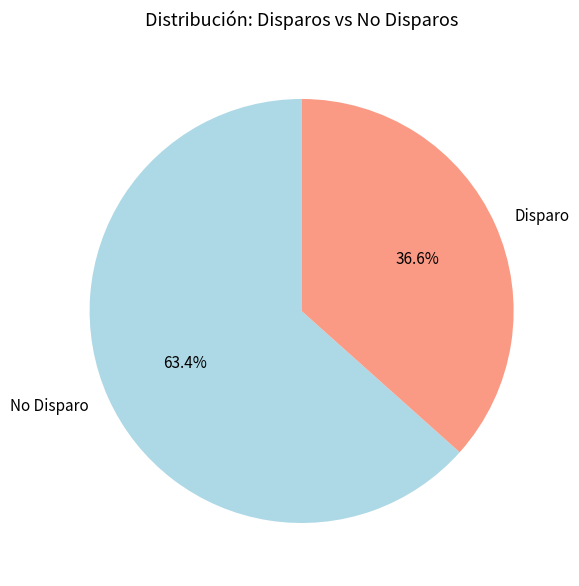

Which has a higher value, Disparo or No Disparo?

No Disparo